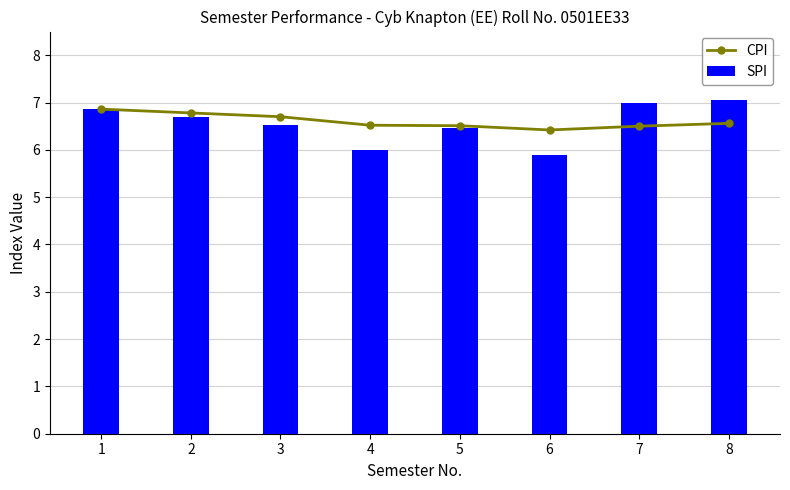

Are the bars horizontal?

No